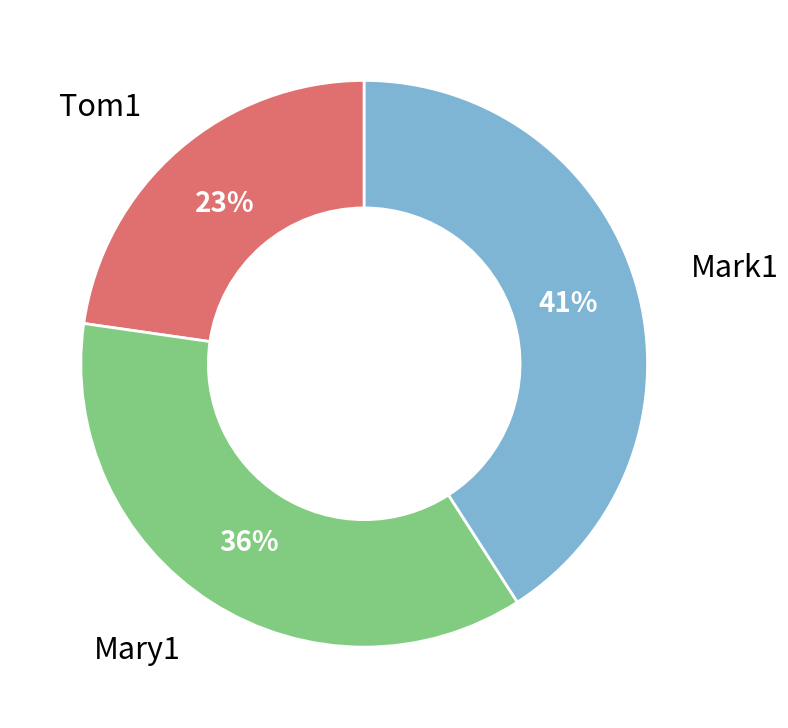

To the nearest percent, what is the average slice percentage?

33%